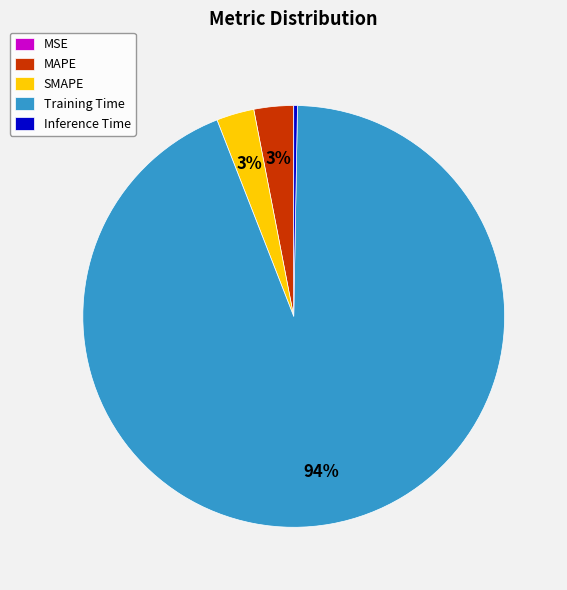

Combined, do Inference Time and Training Time account for over 50%?

Yes